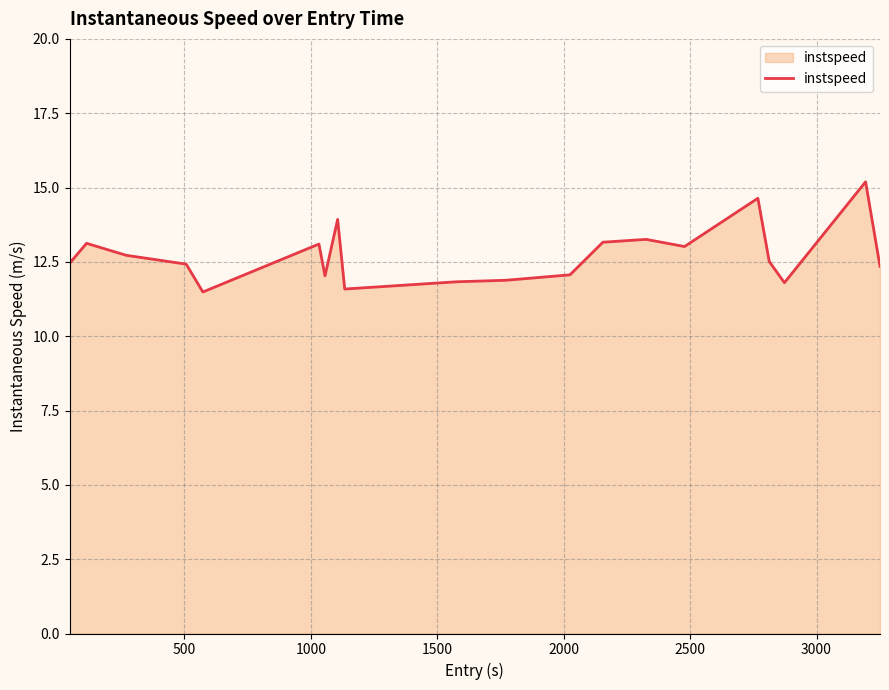

What is the minimum value shown in the chart?

11.5